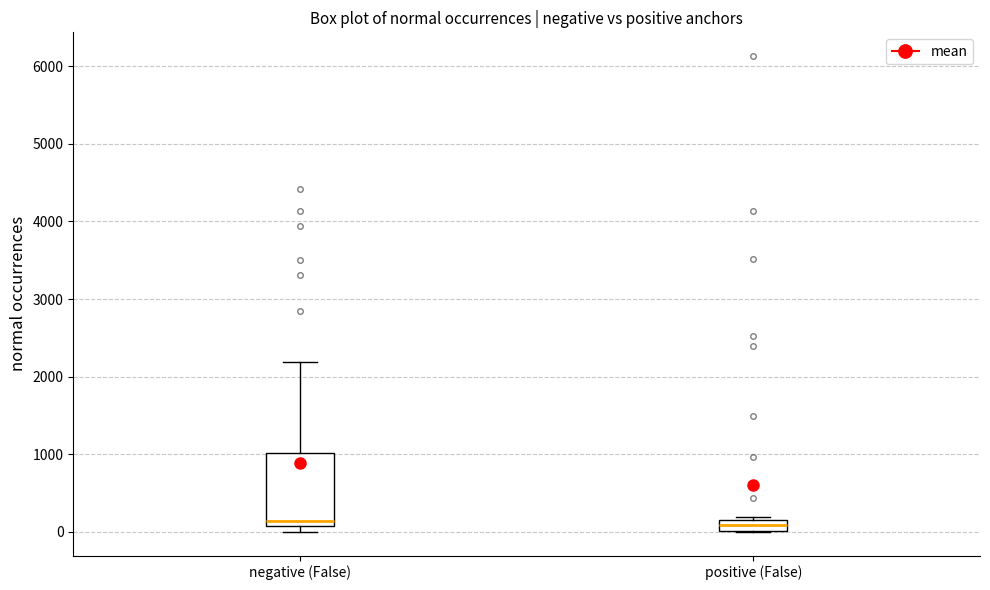

Where does the upper whisker of the box for negative (False) end on the y-axis? The values are not printed on the chart, so give them approximately, as read against the axis.

2200